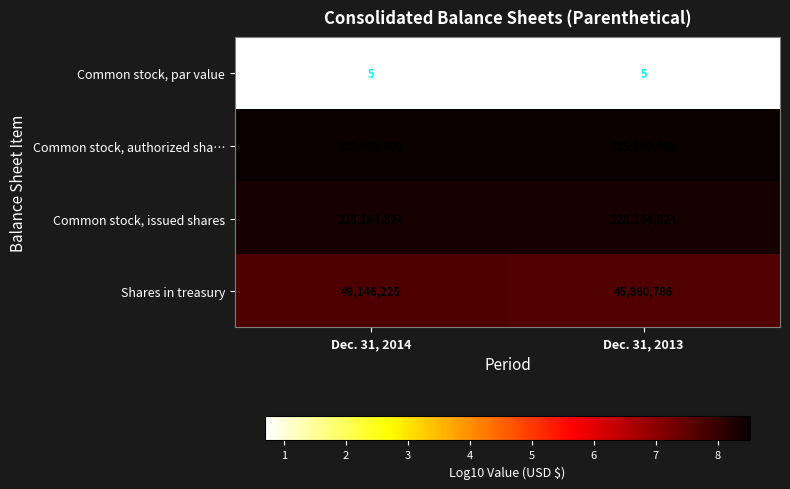

Reading right to left, transcribe all the data shown in this chart.

Common stock, par value: Dec. 31, 2013=5	Dec. 31, 2014=5
Common stock, authorized sha…: Dec. 31, 2013=325000000	Dec. 31, 2014=325000000
Common stock, issued shares: Dec. 31, 2013=228164824	Dec. 31, 2014=228164824
Shares in treasury: Dec. 31, 2013=45860786	Dec. 31, 2014=49146225